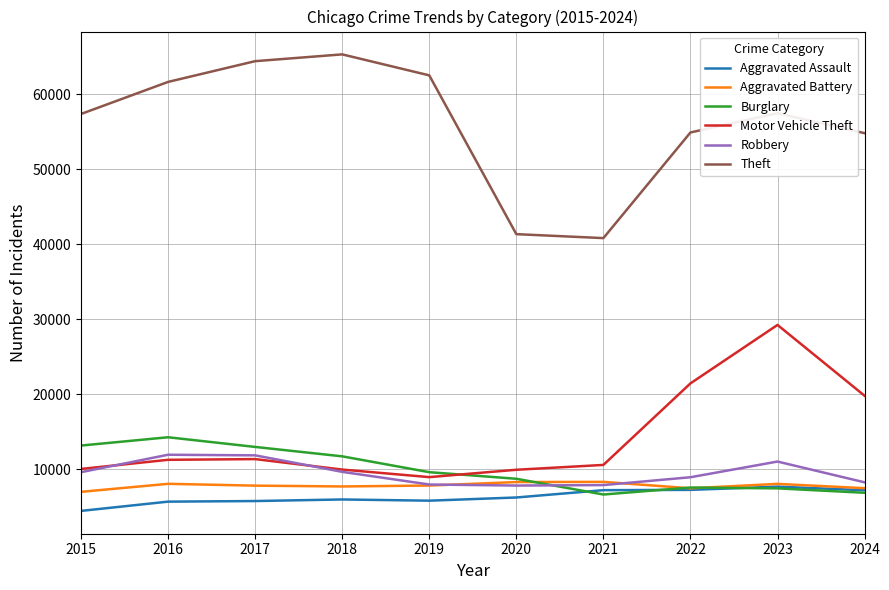

What is the smallest value displayed?

4480